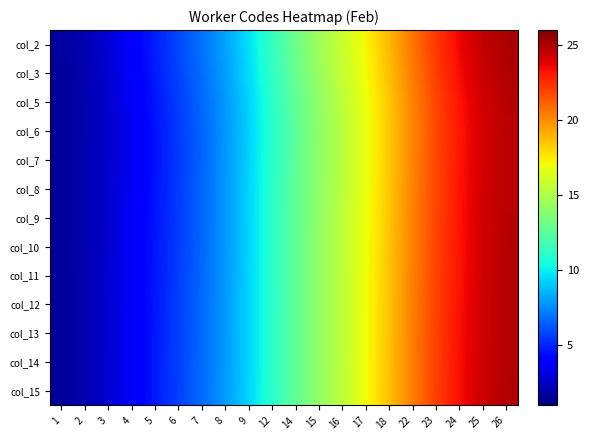

How many series are shown in this chart?

13